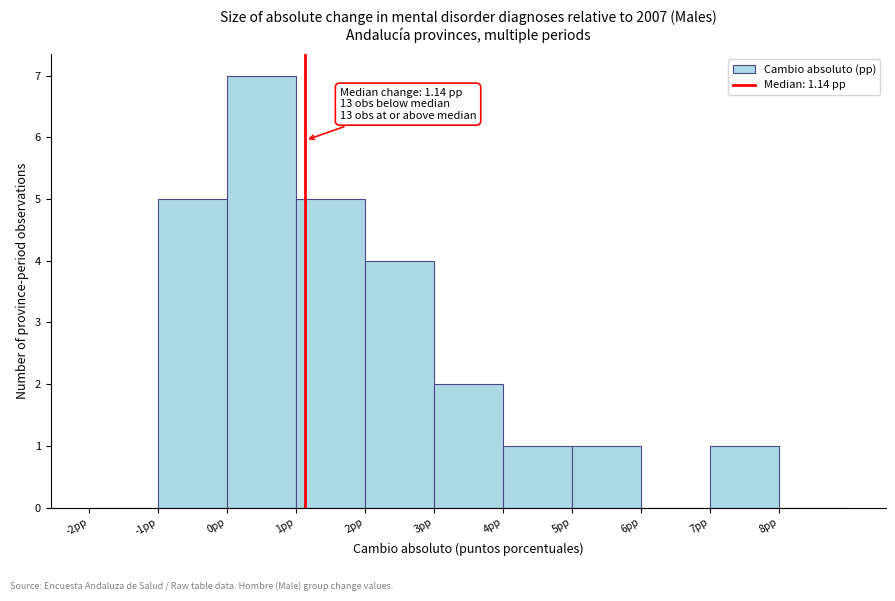

Over which range of the x-axis is the bar tallest?

0 to 1